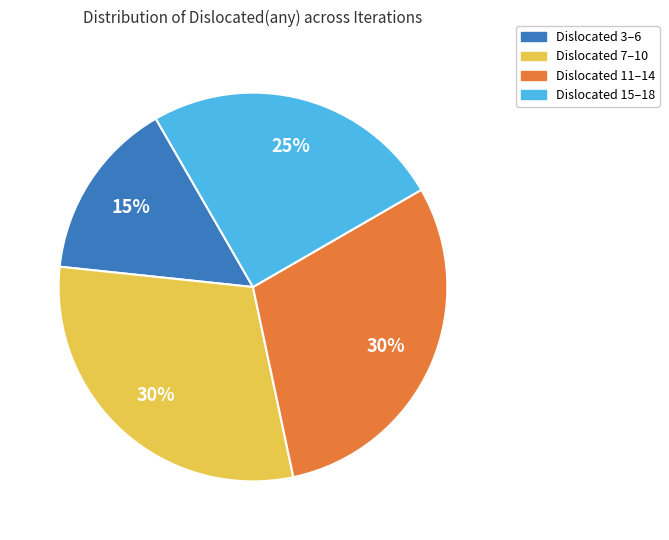

To the nearest percent, what portion does Dislocated 15–18 represent?

25%